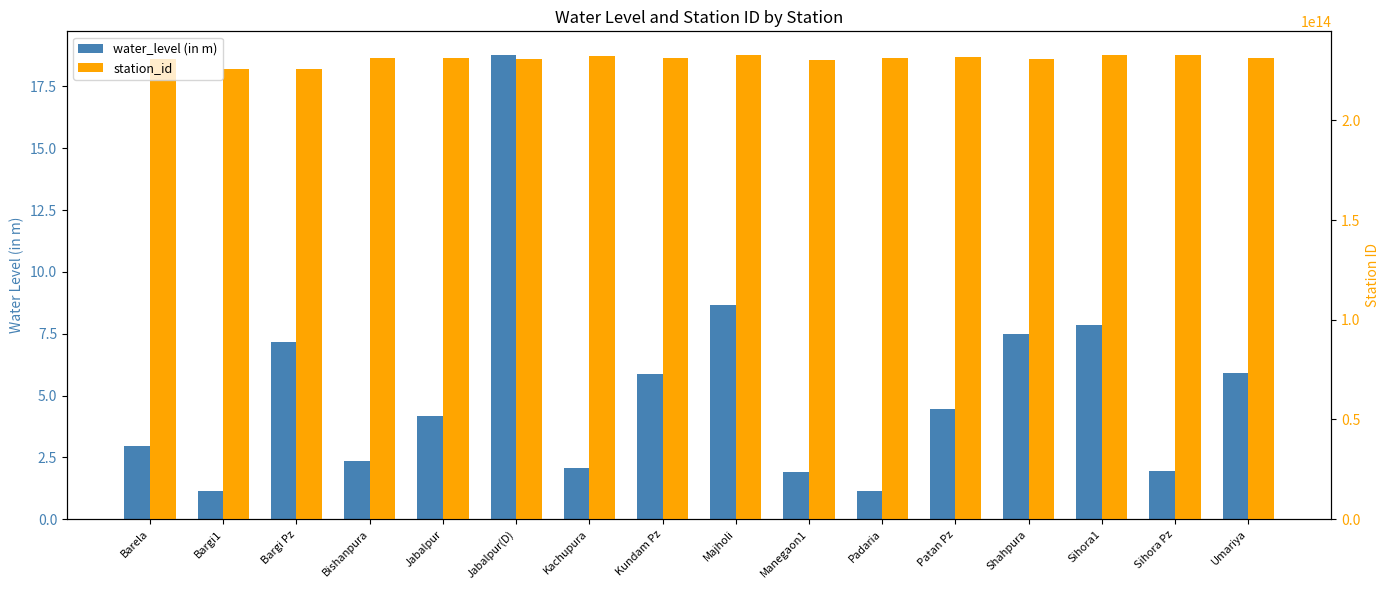

What is the value of the station_id bar at the 10th from the left?

230442079544501.0